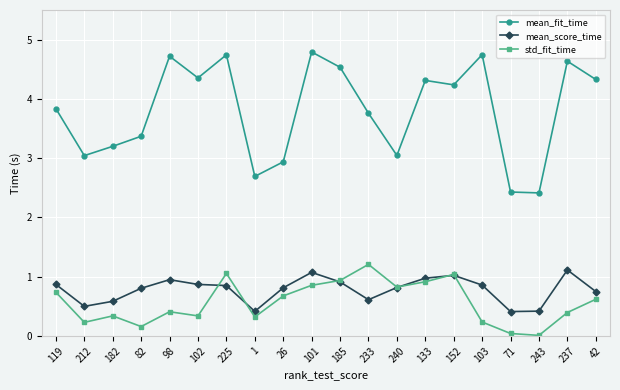

List the series in order of their peak value, lowest first.

mean_score_time, std_fit_time, mean_fit_time